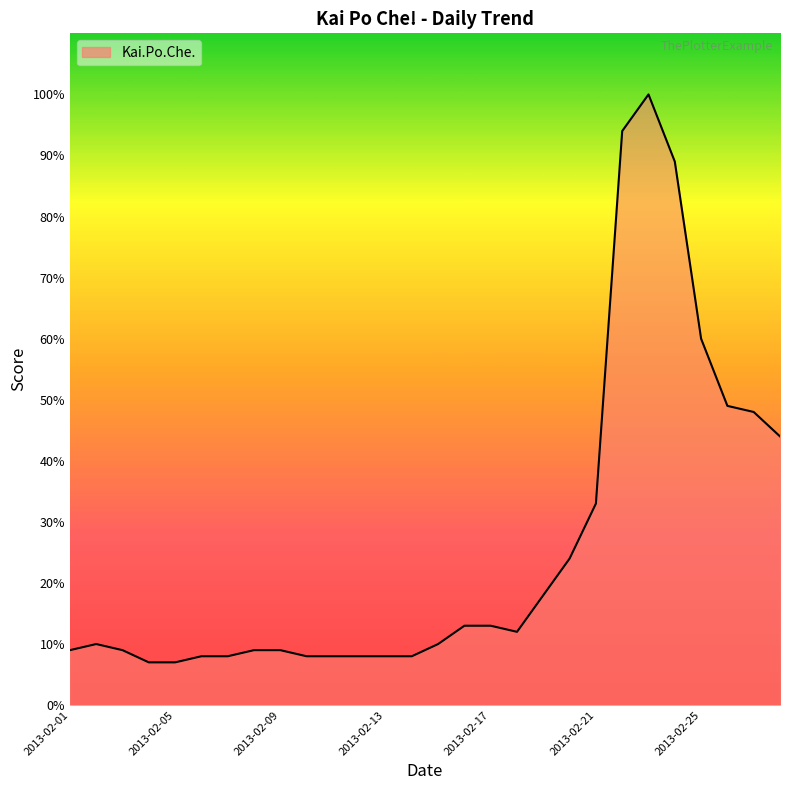

What is the maximum value shown in the chart?

100